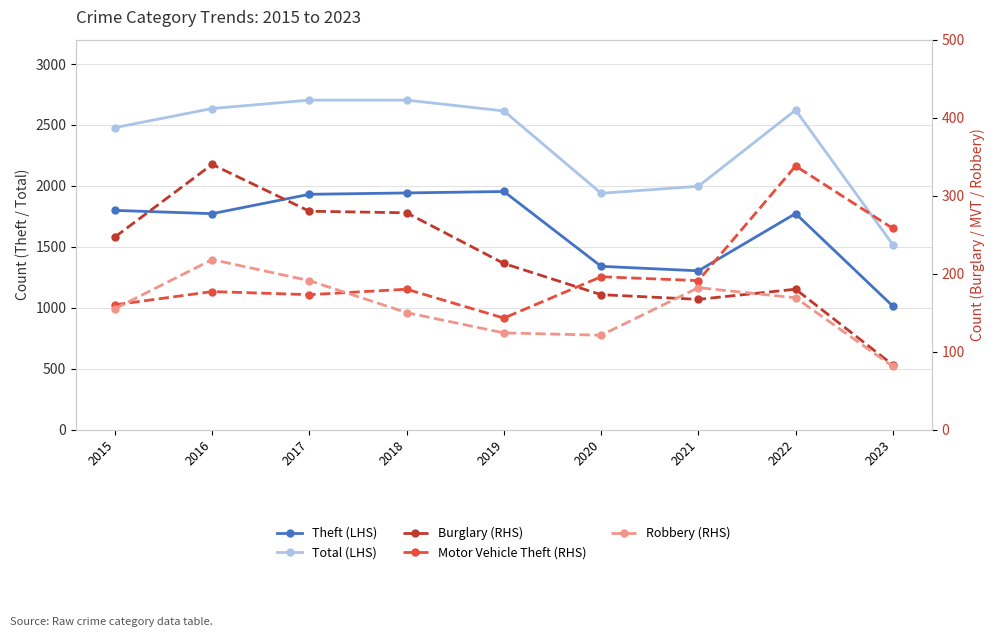

How many series are shown in this chart?

5